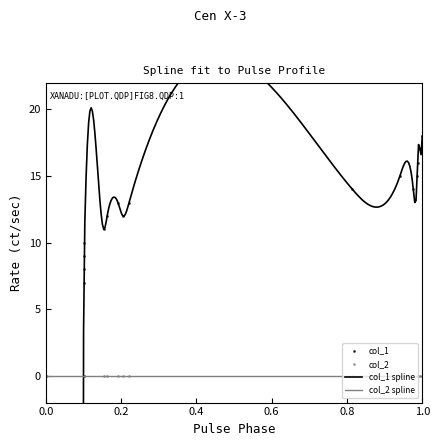

True or false: col_1 has more than 2 interior local peaks.

False